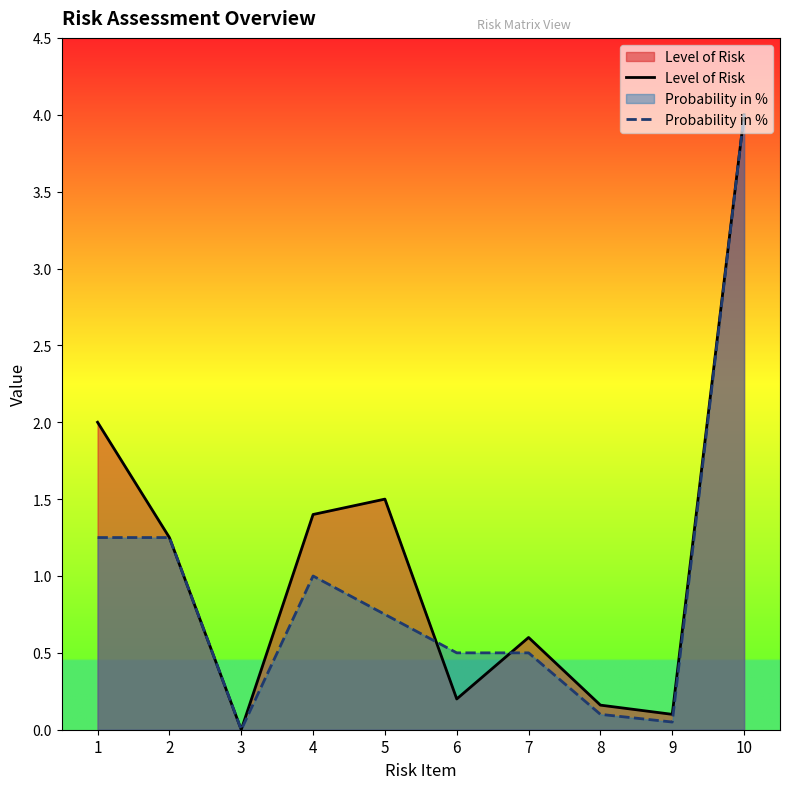

Where is the first local minimum for Level of Risk?

3